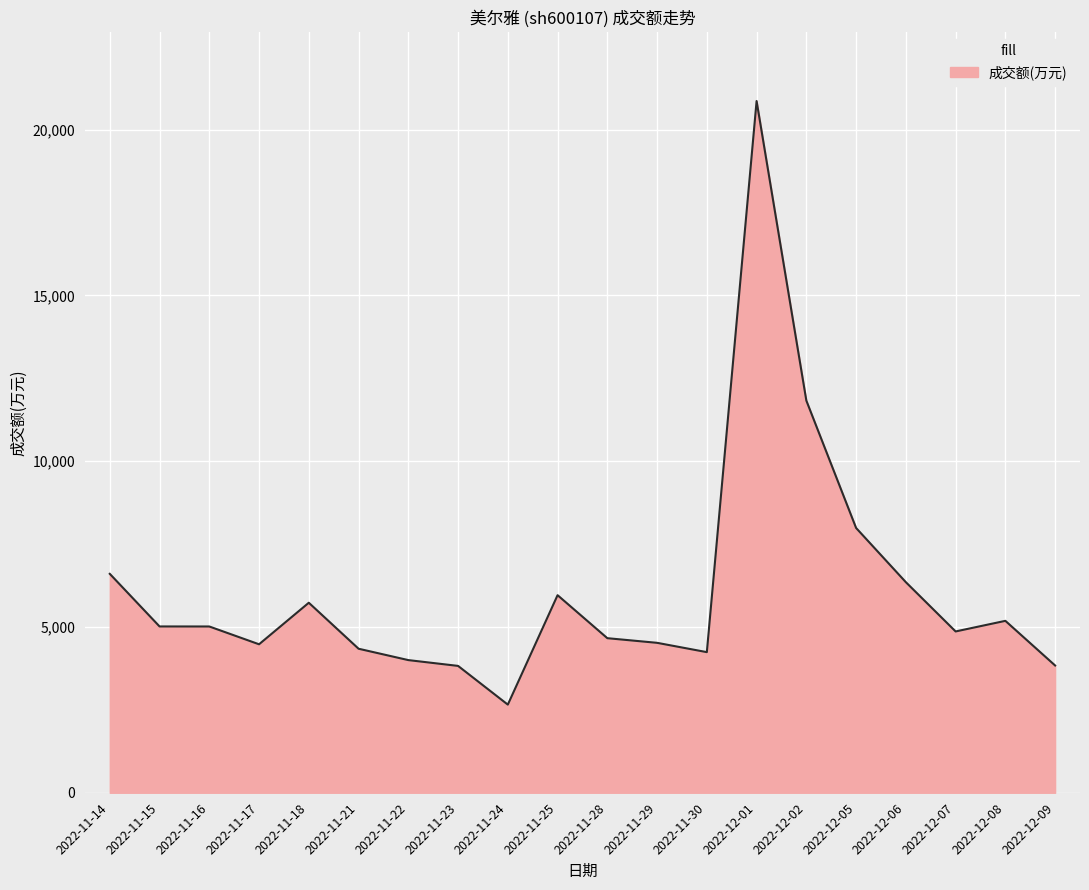

The value at 2022-12-02 is 11828. True or false?

True